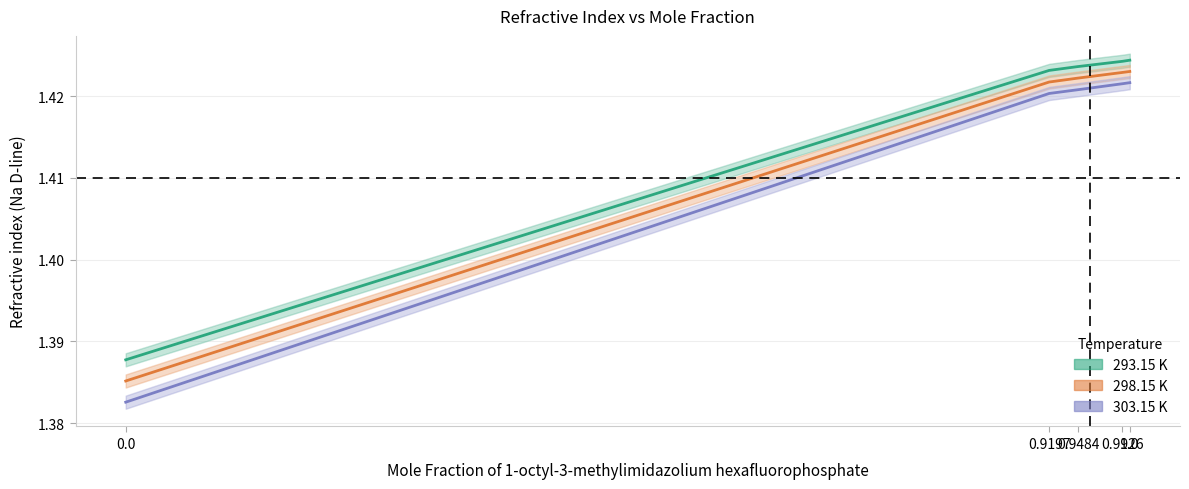

What is the value of the 298.15 K point at the 2nd from the left?

1.4